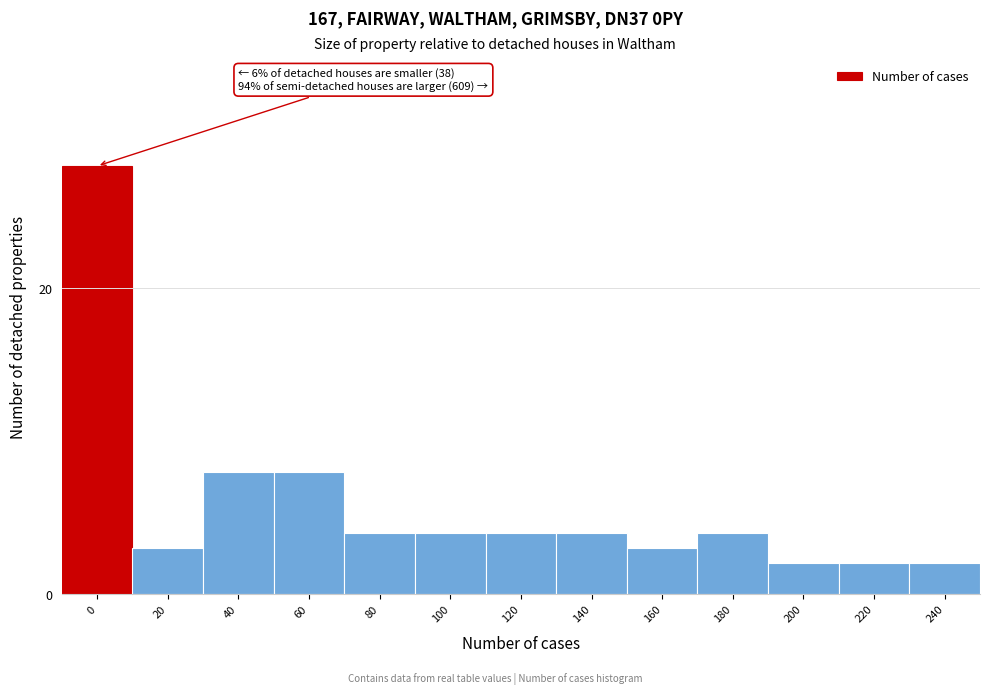

Reading left to right, list all the values displayed in this chart.

0=28	20=3	40=8	60=8	80=4	100=4	120=4	140=4	160=3	180=4	200=2	220=2	240=2